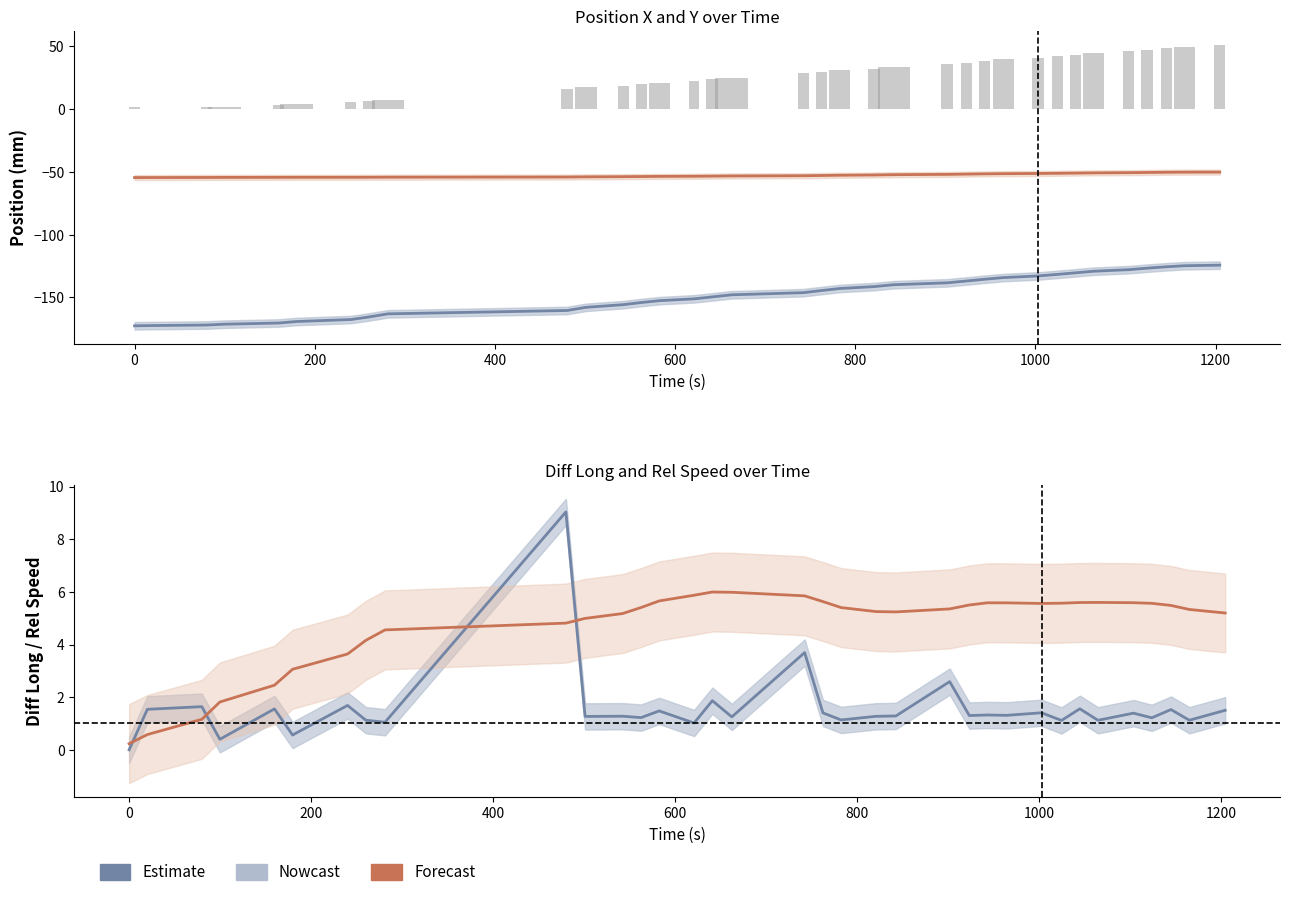

What is the value of the Rel Speed (Forecast) bar at the 16th from the left?

6.0